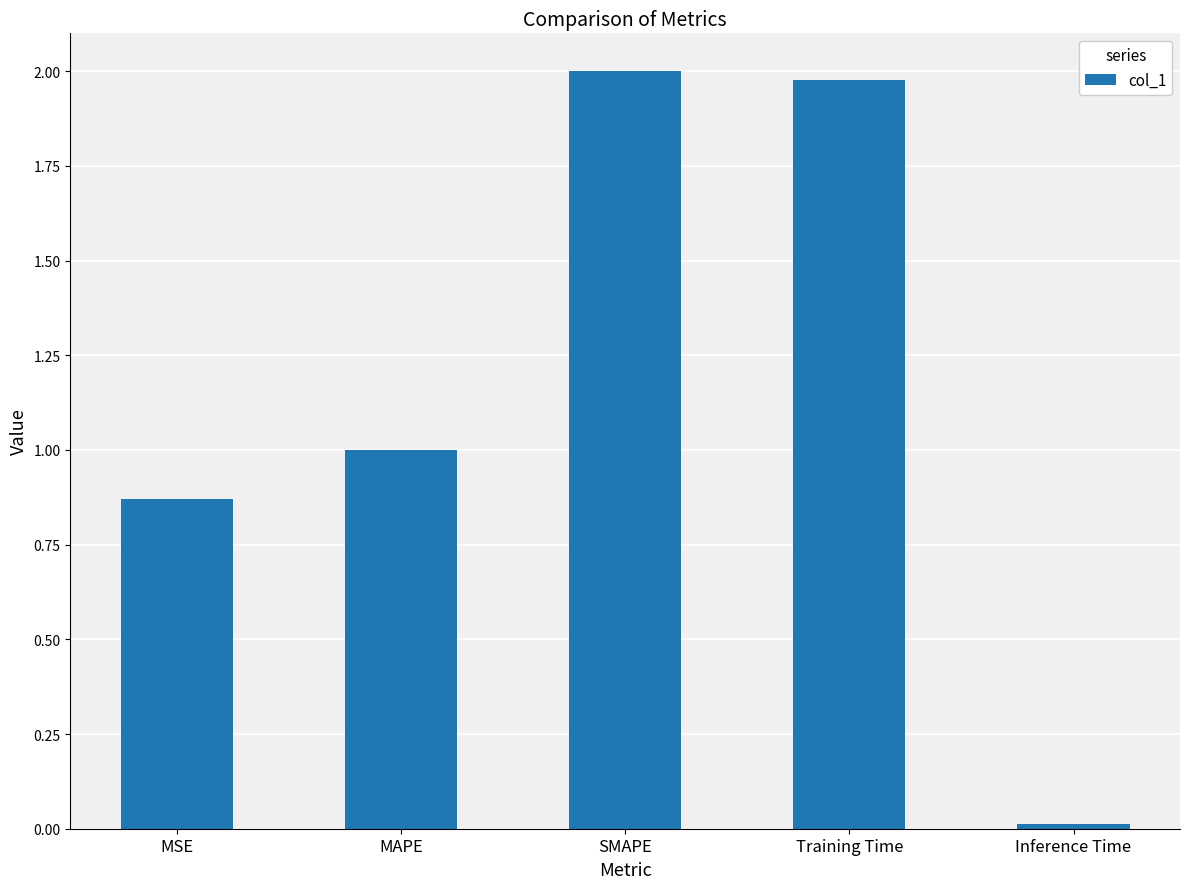

Which label corresponds to the smallest value in the chart?

Inference Time